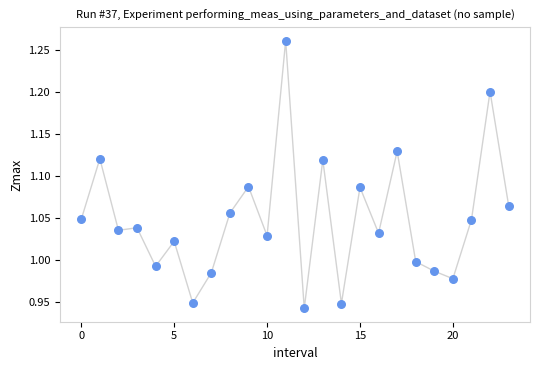

What is the range of Y values (max minus min)?

0.3